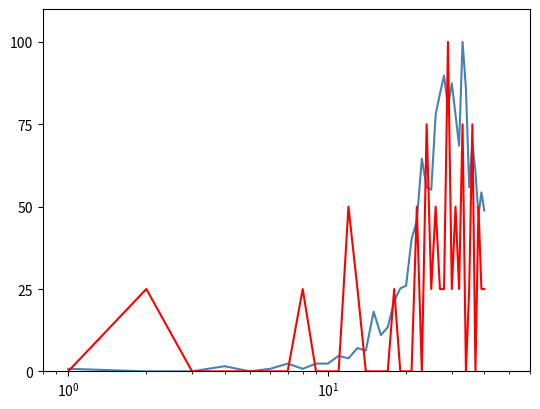

How many lines are shown in the chart?

2